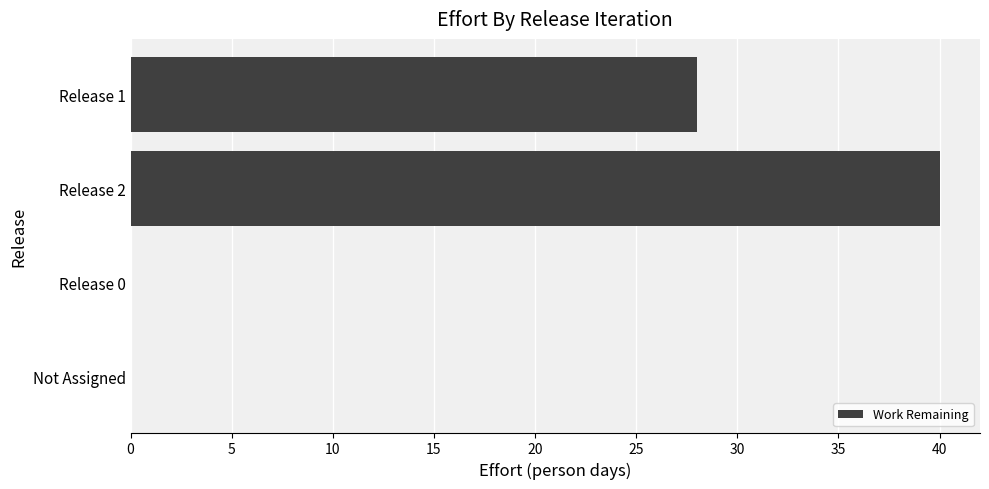

Which has a higher value, Release 1 or Release 0?

Release 1